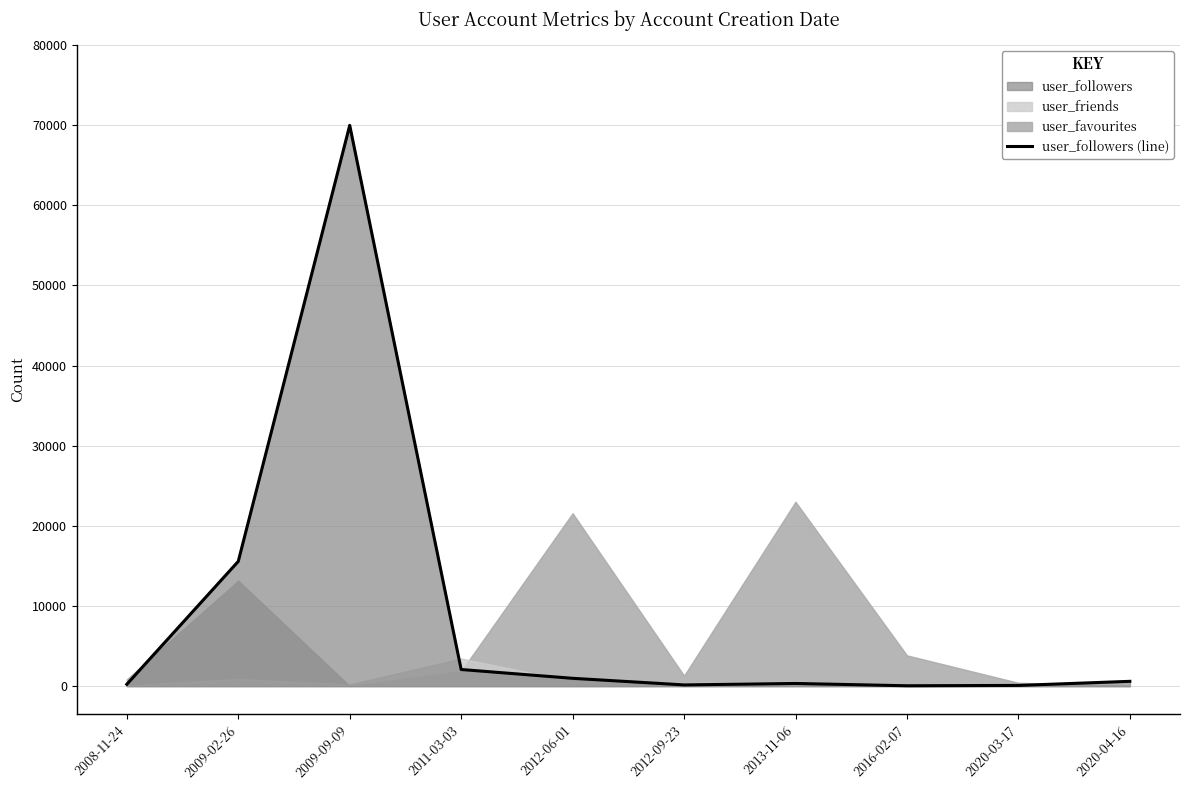

Rank the categories by value from lowest to highest.

2016-02-07, 2020-03-17, 2012-09-23, 2008-11-24, 2013-11-06, 2020-04-16, 2012-06-01, 2011-03-03, 2009-02-26, 2009-09-09